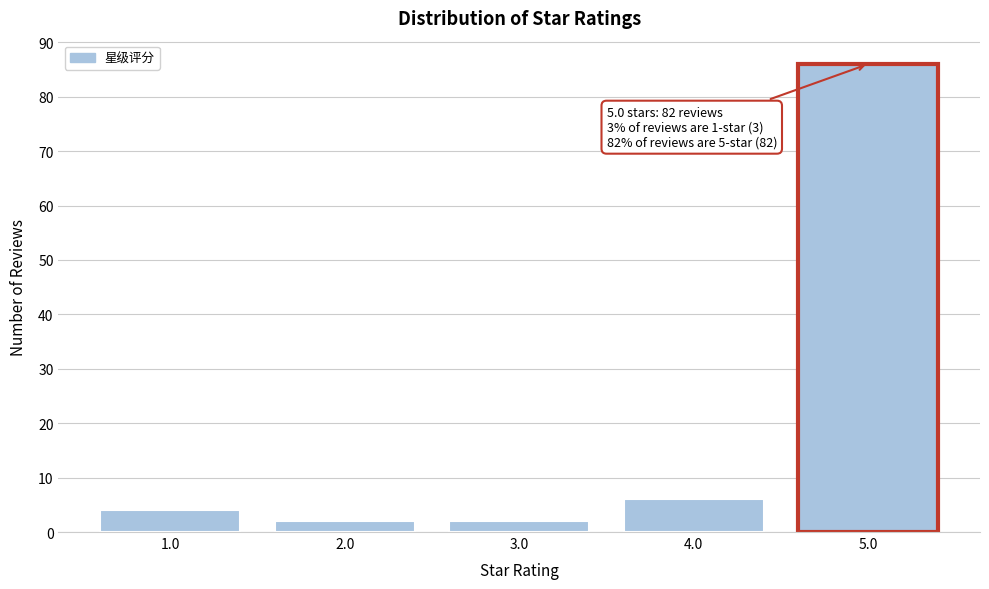

Reading left to right, what are all the values shown in this chart?

4	2	2	6	86